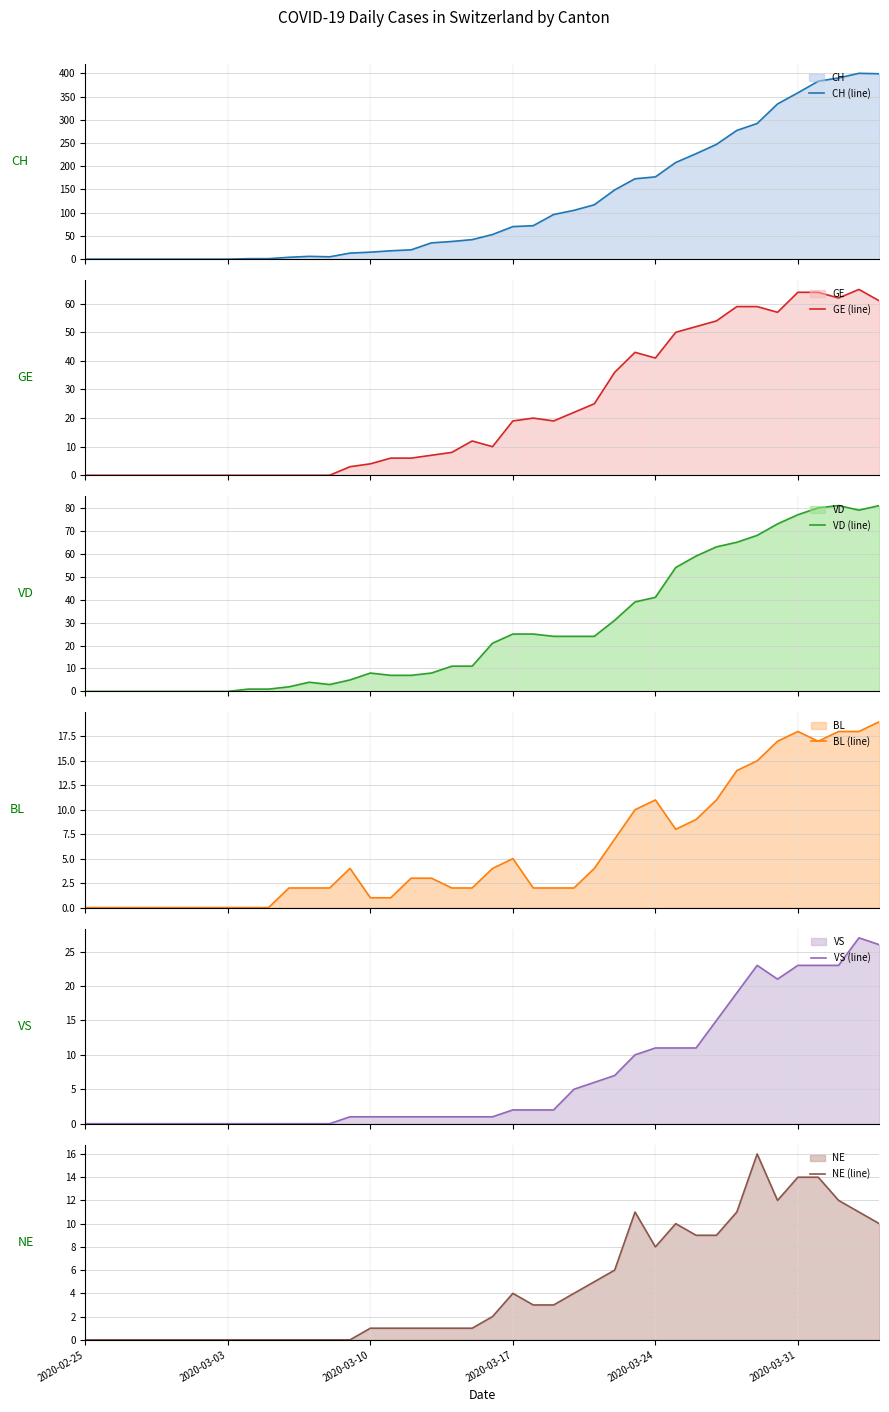

Which label corresponds to the smallest value in the chart?

2020-02-25